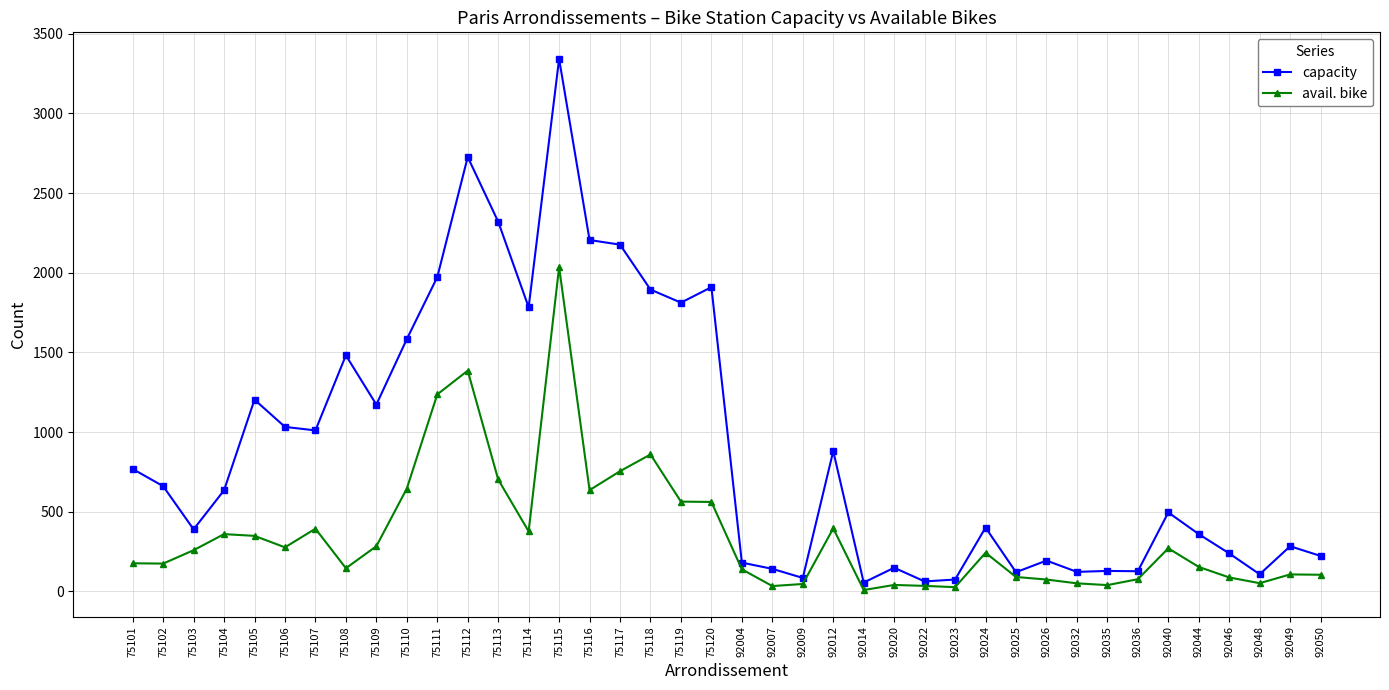

At which category does capacity reach its first local valley?

75103